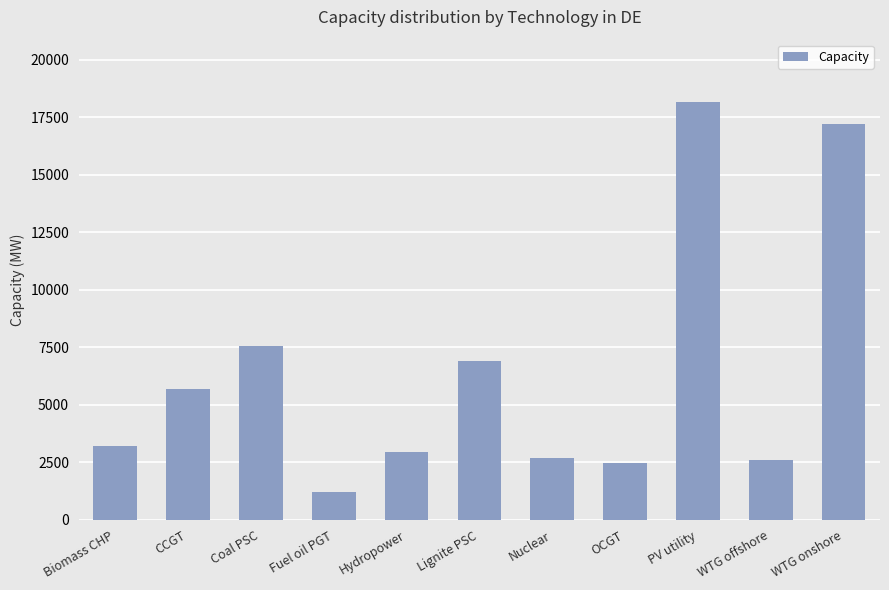

What is the label of the 5th bar from the right?

Nuclear